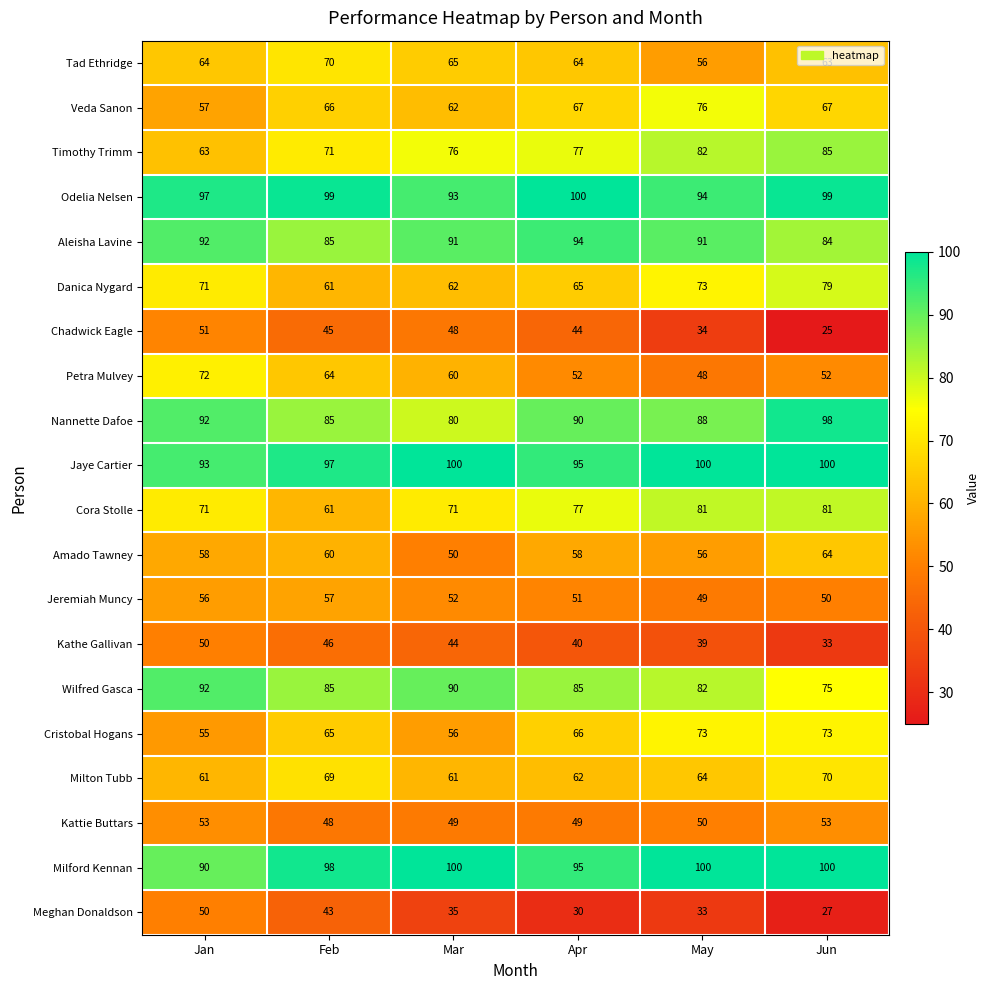

Between Mar and Jun, which series saw the biggest shift?

Chadwick Eagle